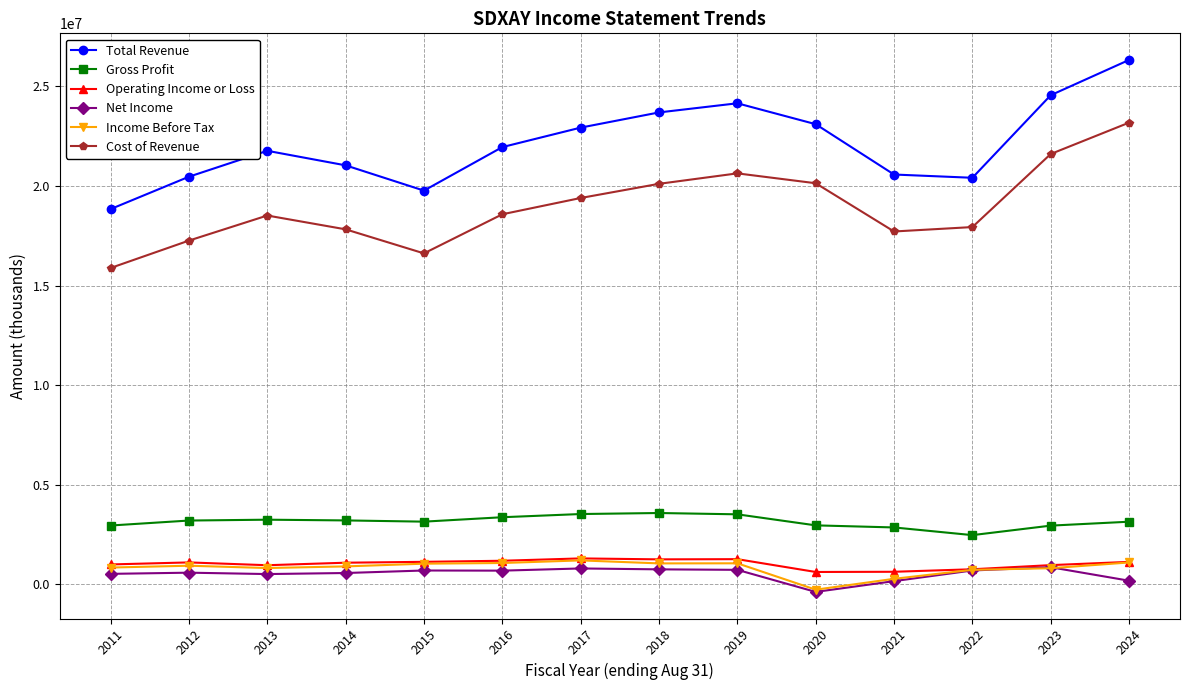

What is the greatest value displayed?

26322300